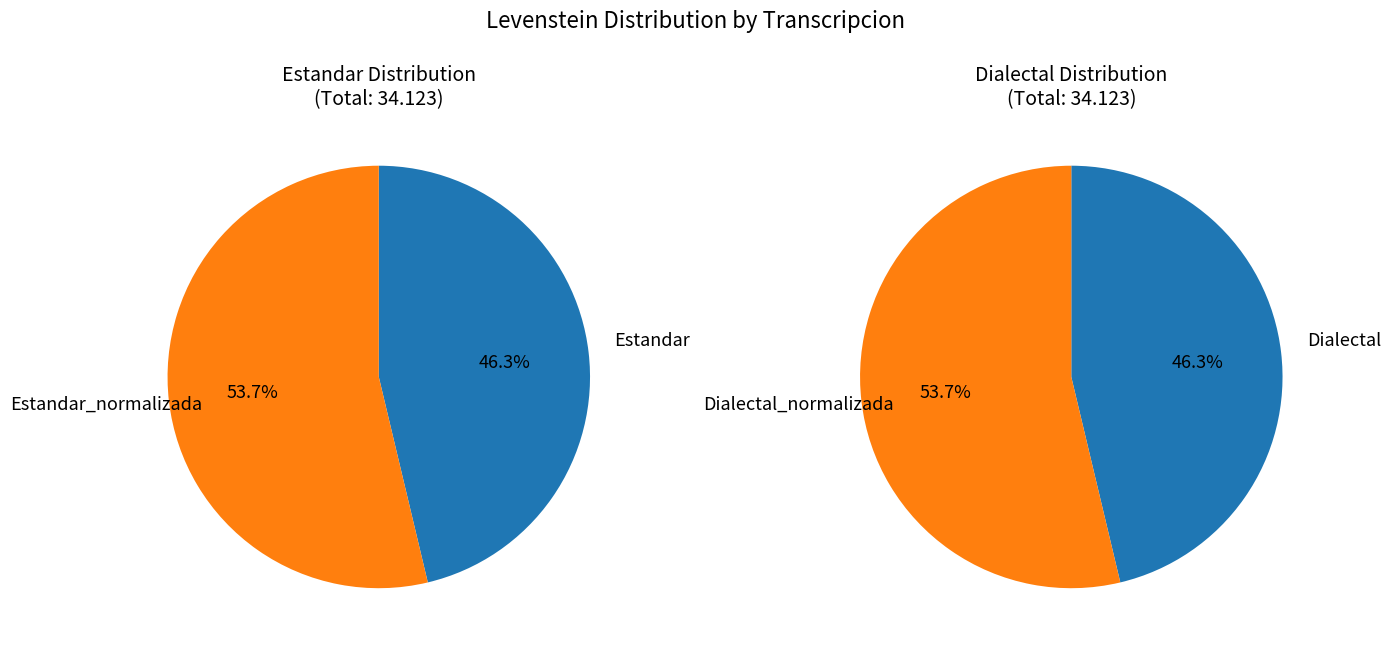

Which category has the smallest portion of the pie?

Estandar